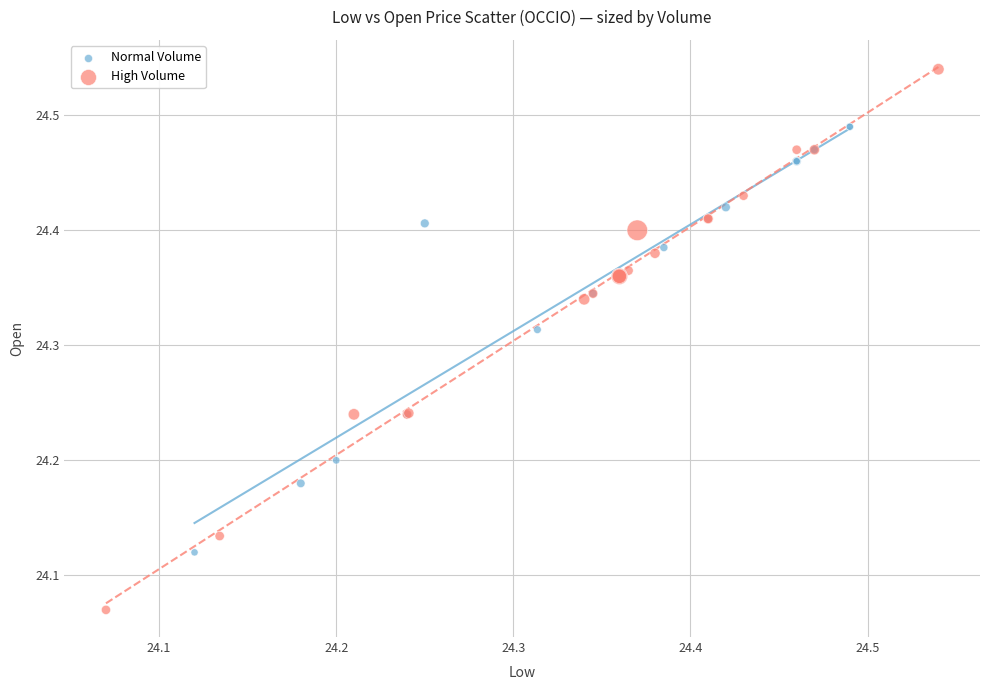

Which series contains the highest Y value?

High Volume